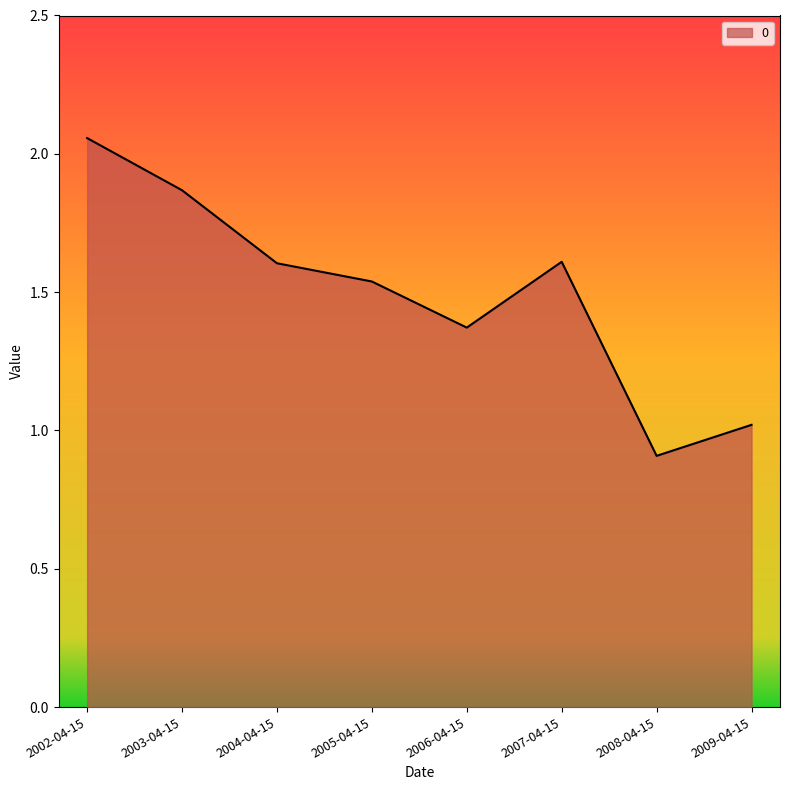

Between 2002-04-15 and 2009-04-15, which is larger?

2002-04-15